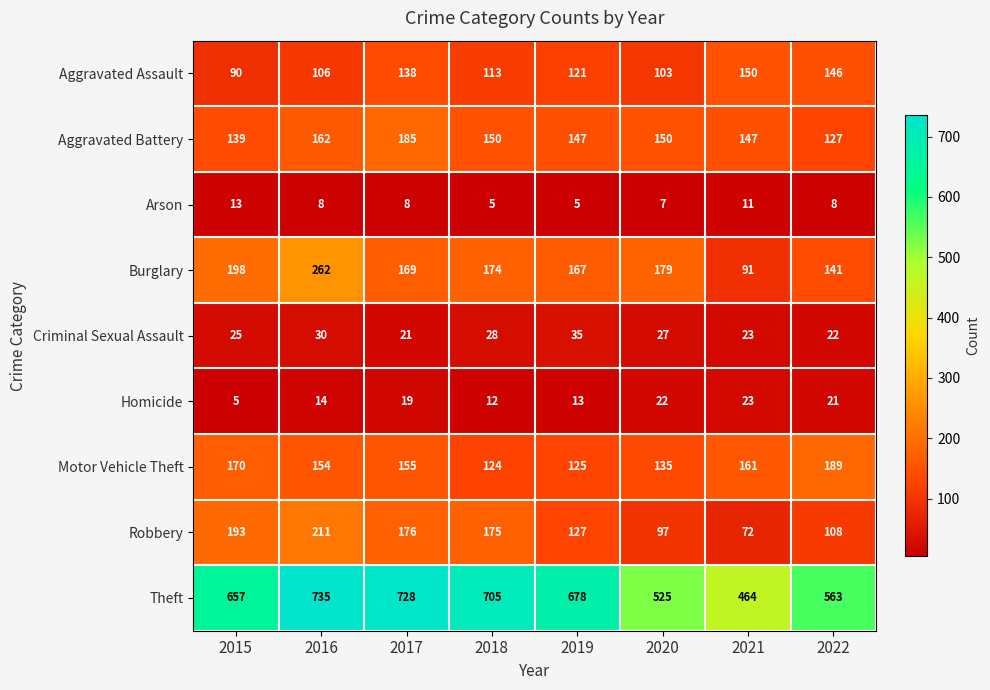

At which label does Aggravated Assault reach its minimum?

2015